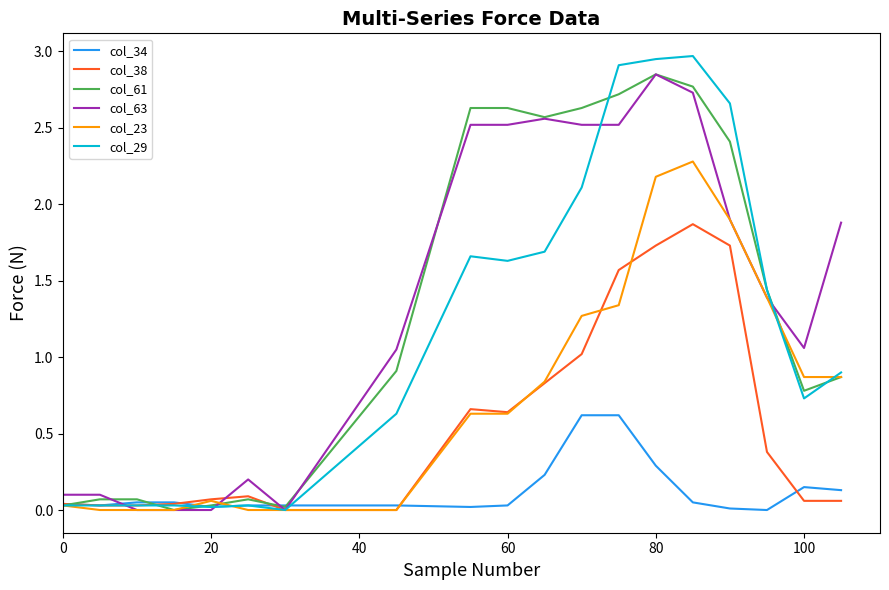

Which series has the widest spread of values?

col_29